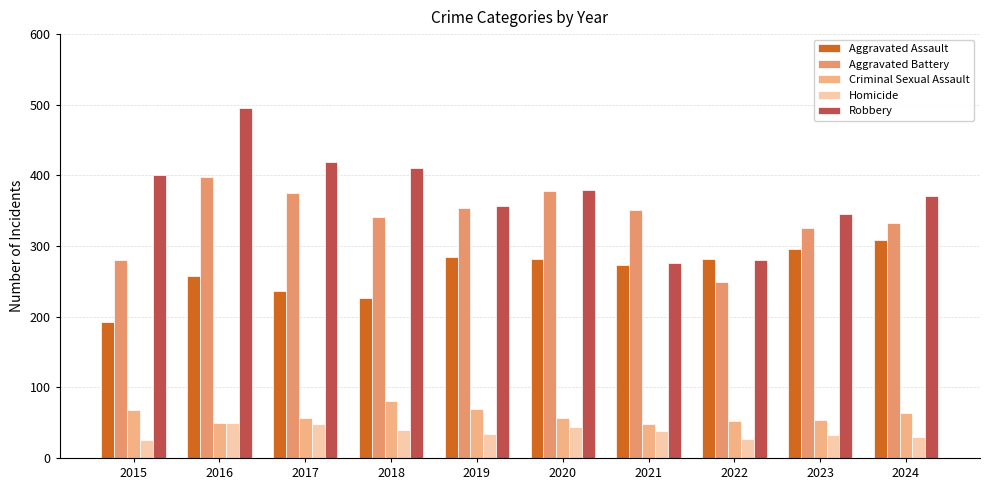

What are all the series names shown in the legend?

Aggravated Assault, Aggravated Battery, Criminal Sexual Assault, Homicide, Robbery